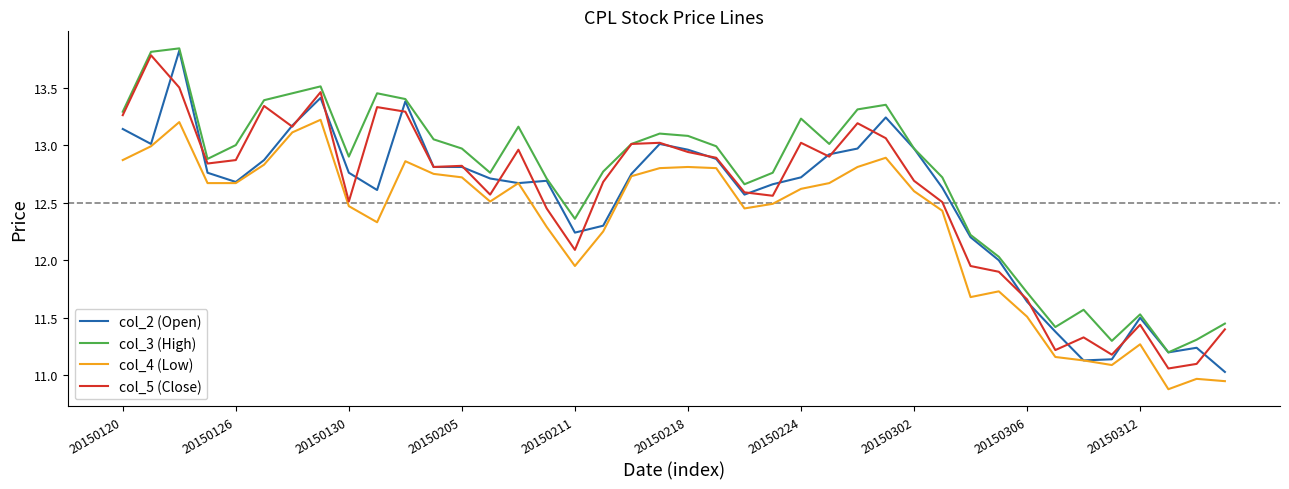

True or false: col_3 (High) and col_4 (Low) cross at least once.

False